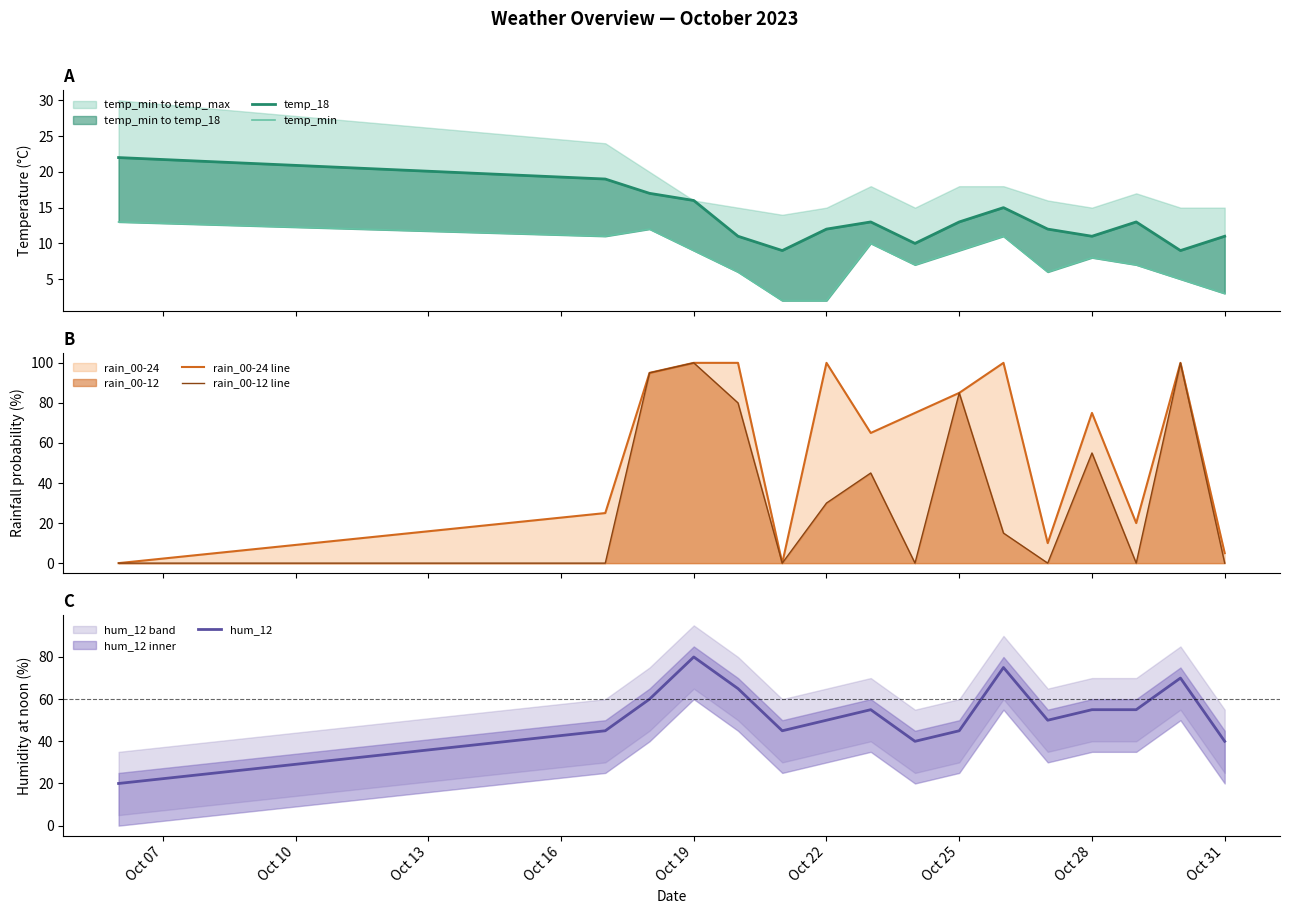

After their last crossing, which series has the higher values: temp_18 or rain_00-12 line?

temp_18